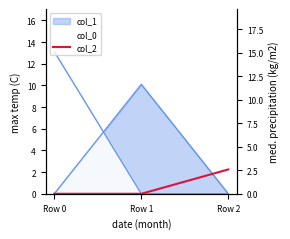

The chart shows a value of 0.0 at Row 1. True or false?

True